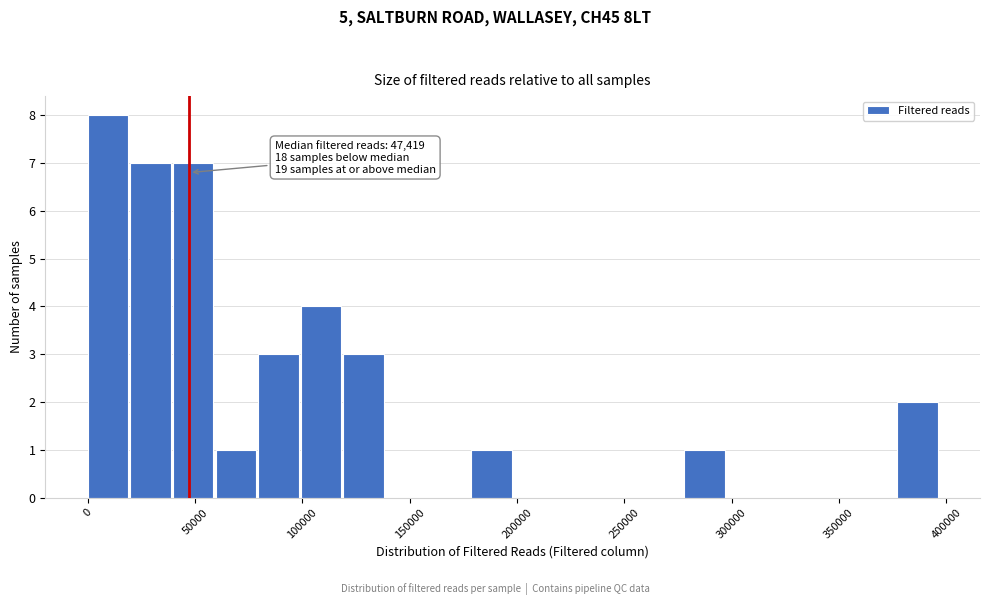

Around what value on the x-axis is the tallest bar? Give the approximate position of its centre, as read against the axis.

10000